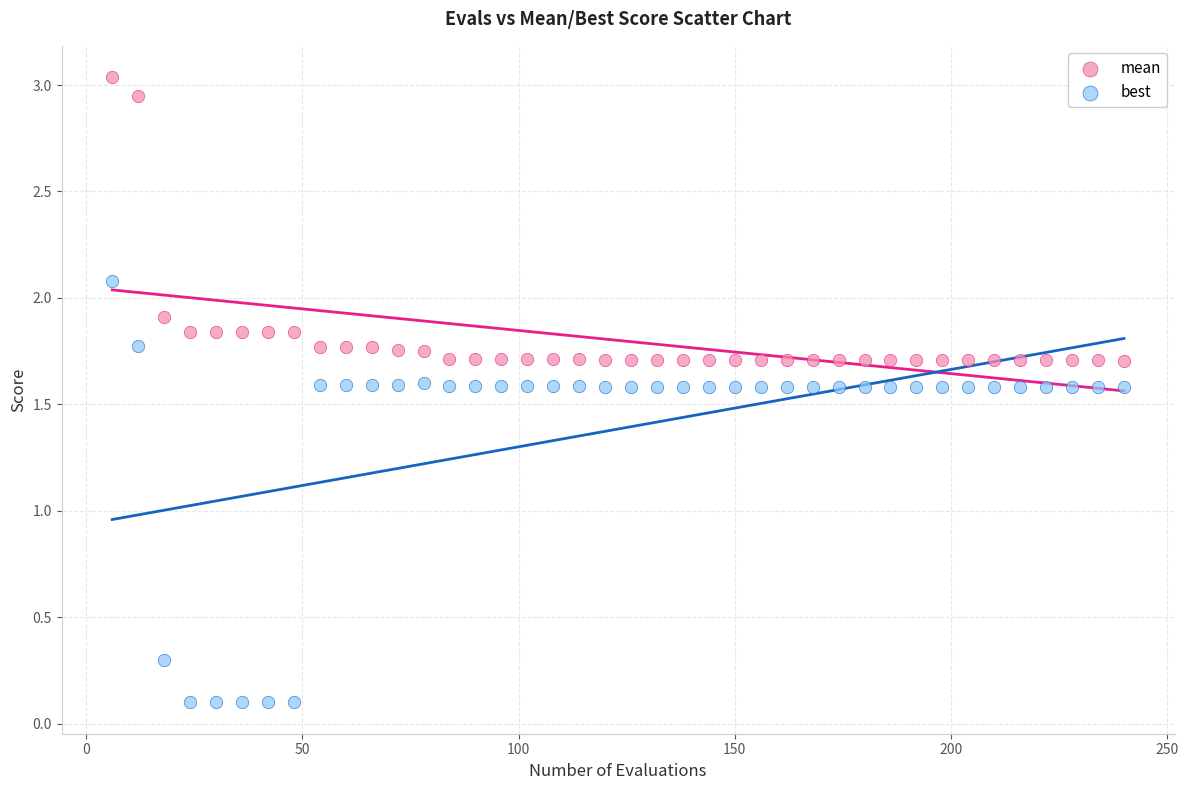

Which series has the largest Y range (max minus min)?

best